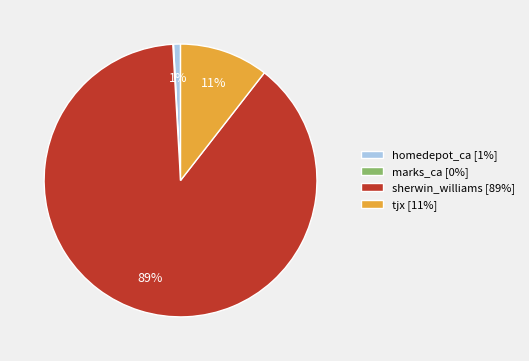

What is the largest slice in the pie chart?

sherwin_williams